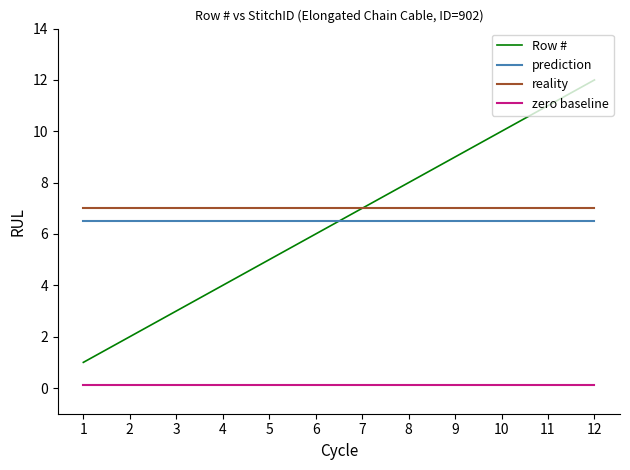

Between 2 and 10, which series saw the biggest shift?

Row #